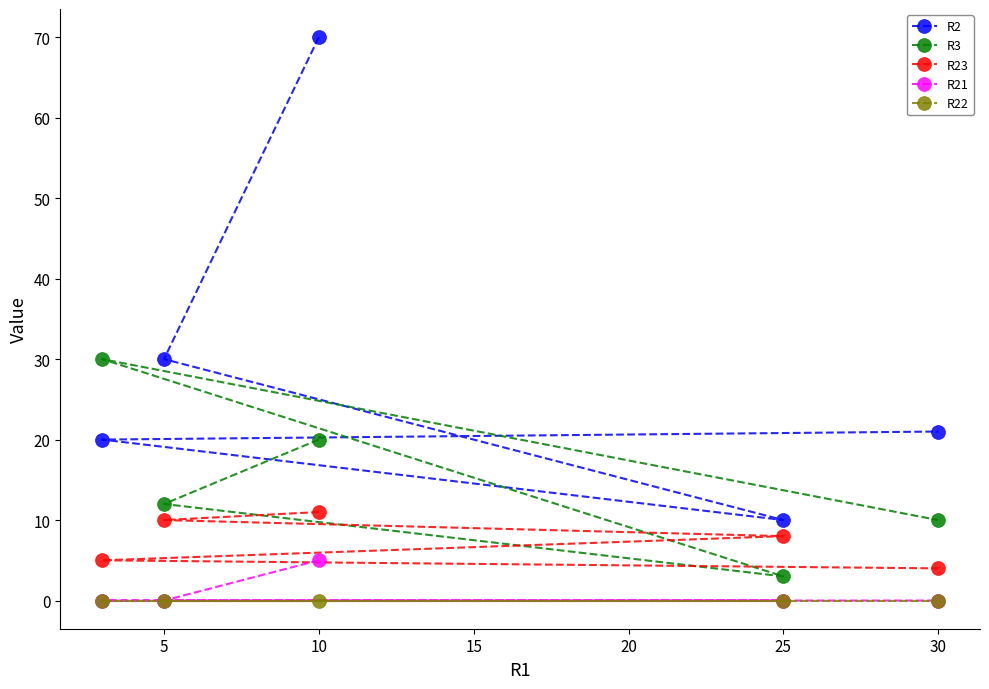

Reading left to right, extract all data points from this chart.

R2: 20	30	70	10	21
R3: 30	12	20	3	10
R23: 5	10	11	8	4
R21: 0	0	5	0	0
R22: 0	0	0	0	0